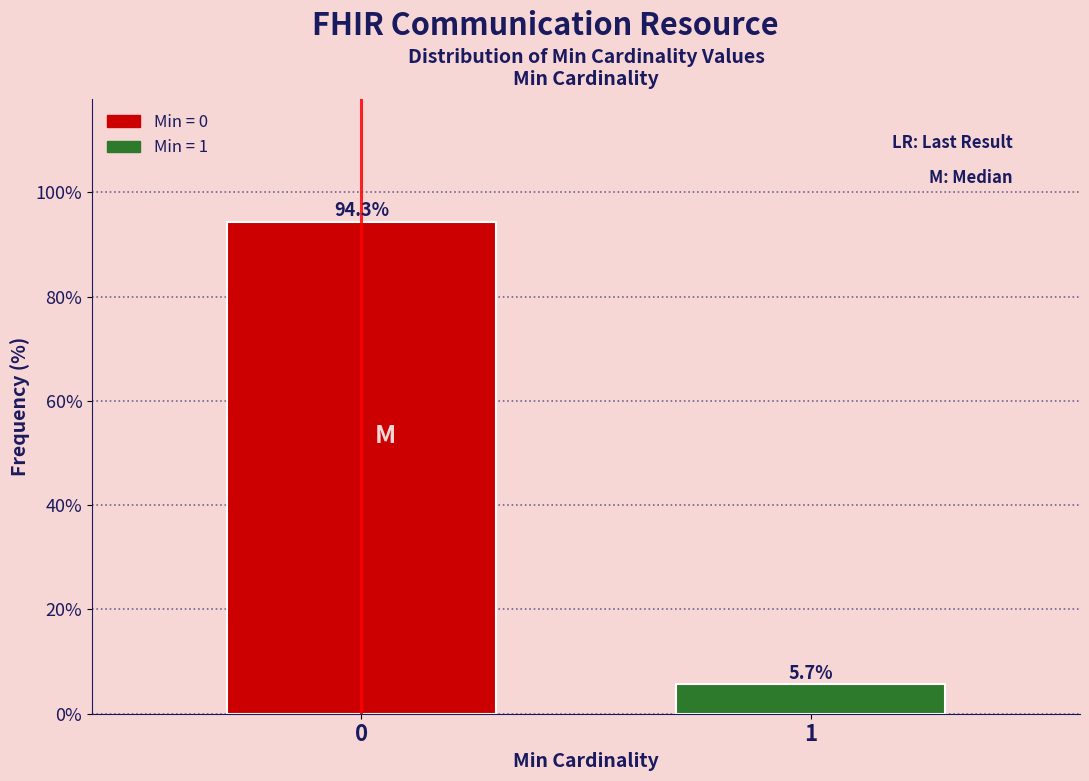

Reading left to right, list all the values displayed in this chart.

0=94.3	1=5.7